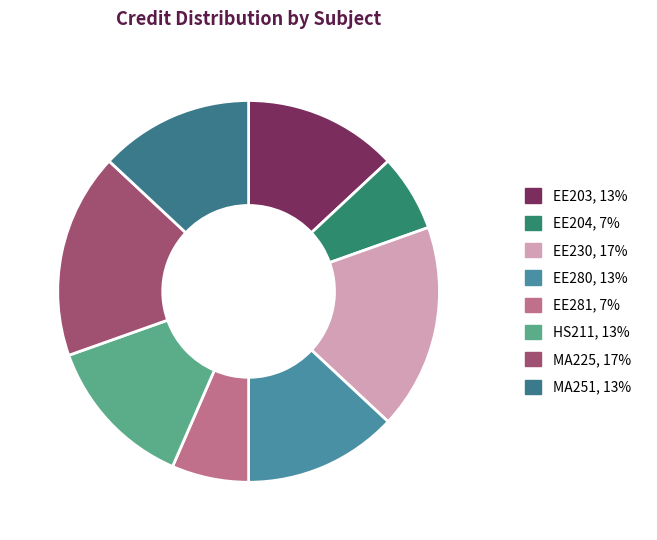

Which slice is the smallest?

EE204